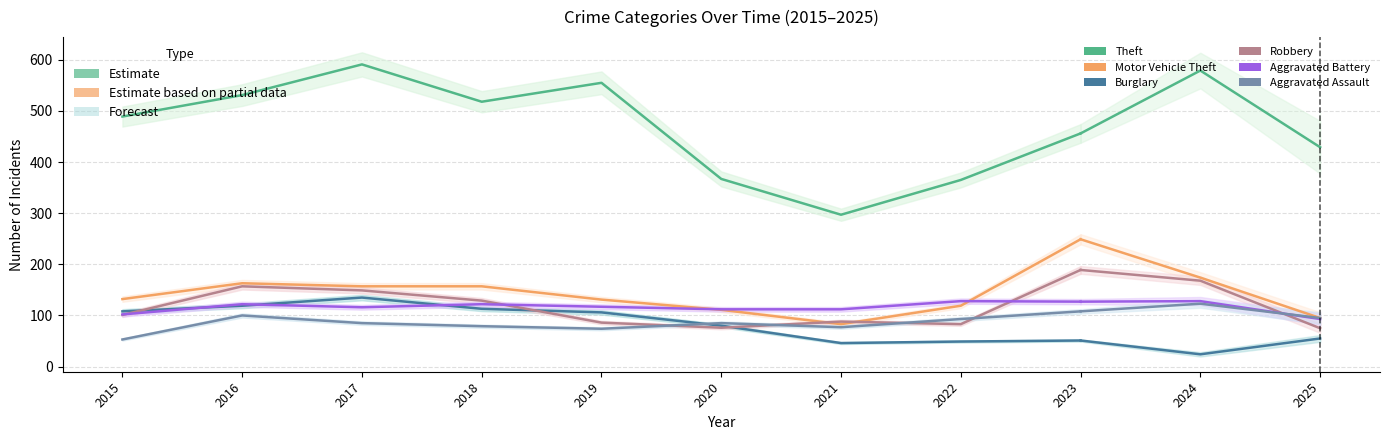

The value of Robbery at 2019 is 141. True or false?

False